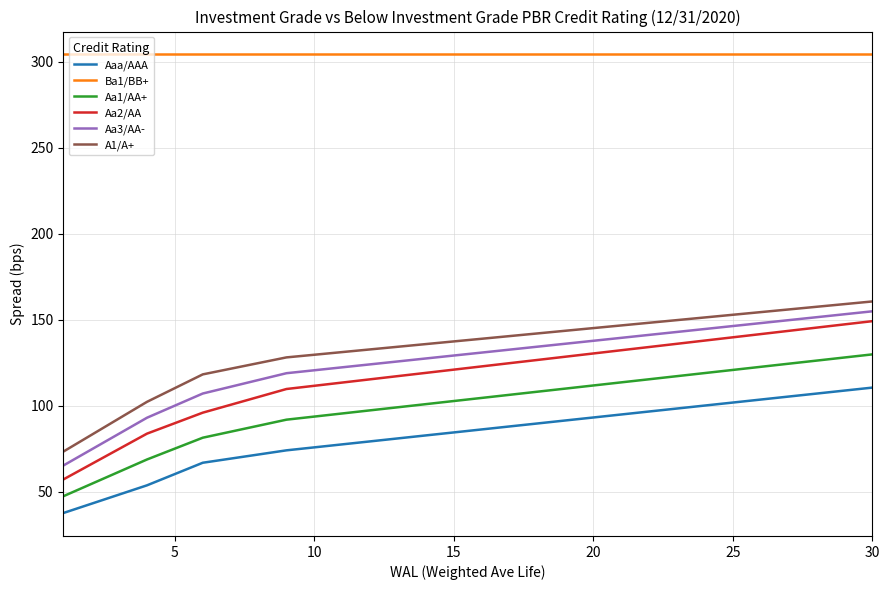

True or false: Ba1/BB+ and Aa3/AA- intersect in this chart.

False